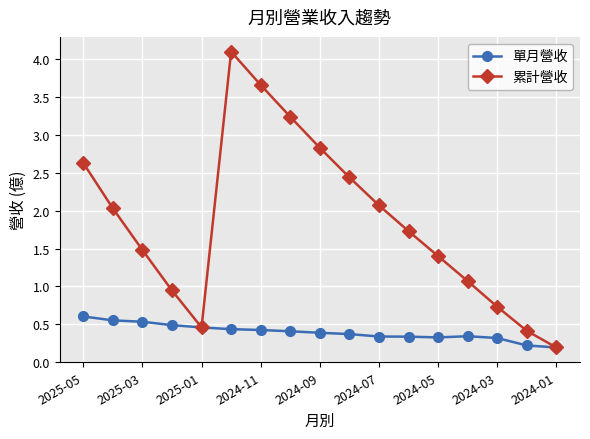

Which series has the widest spread of values?

累計營收